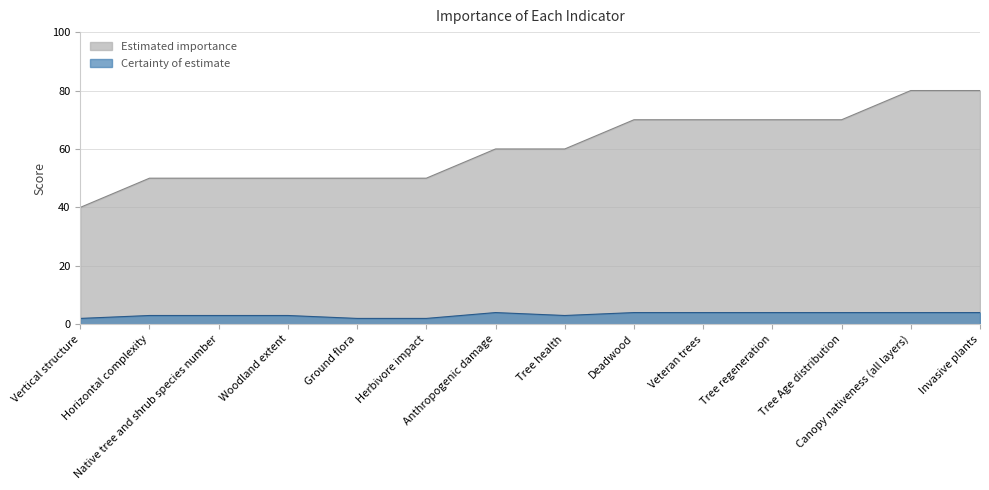

At which category does the chart reach its peak across all series?

Canopy nativeness (all layers)